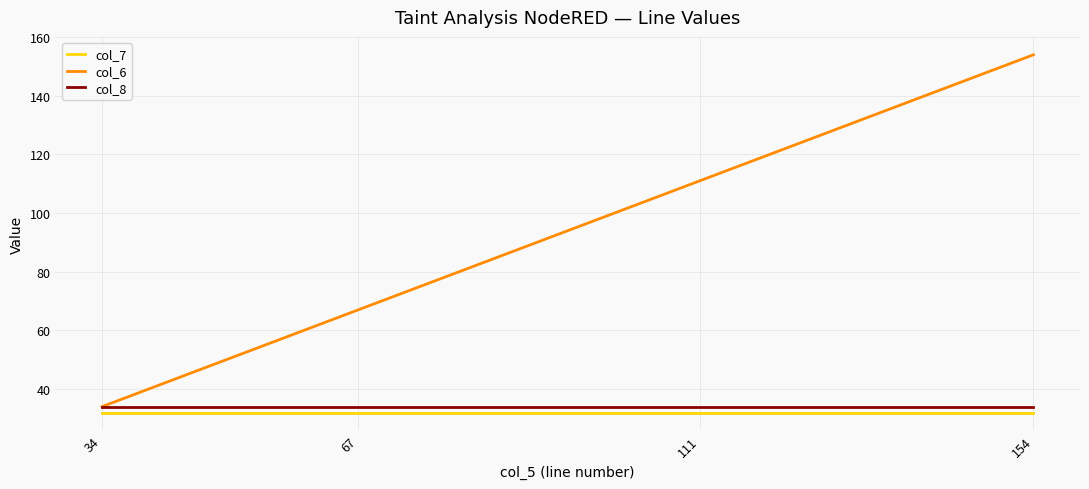

What is the difference between the col_6 values at 111 and 34?

77